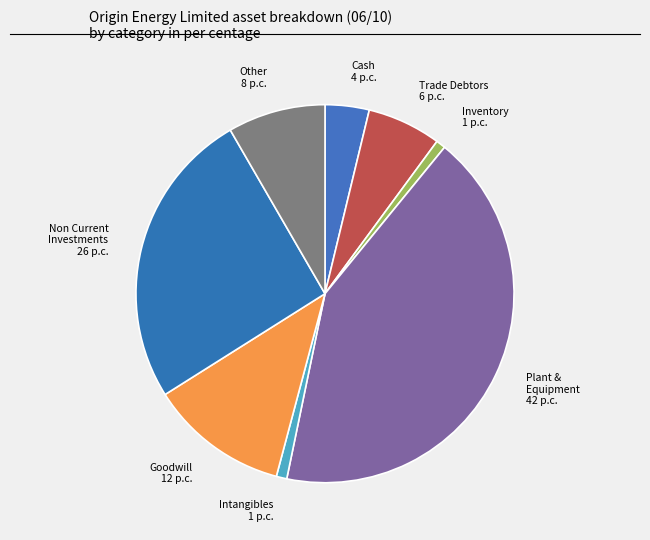

How many segments does this pie chart have?

8